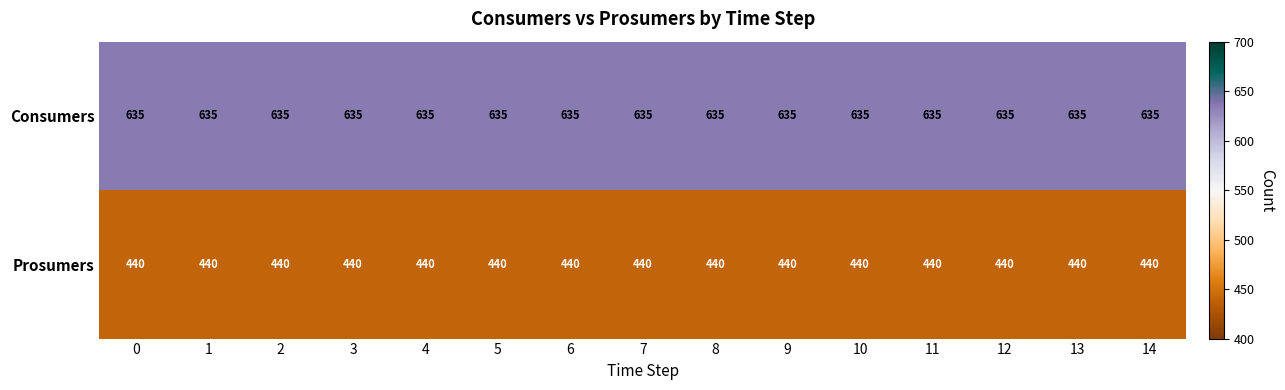

Is the value of Prosumers at 9 greater than the value of Consumers at 8?

No